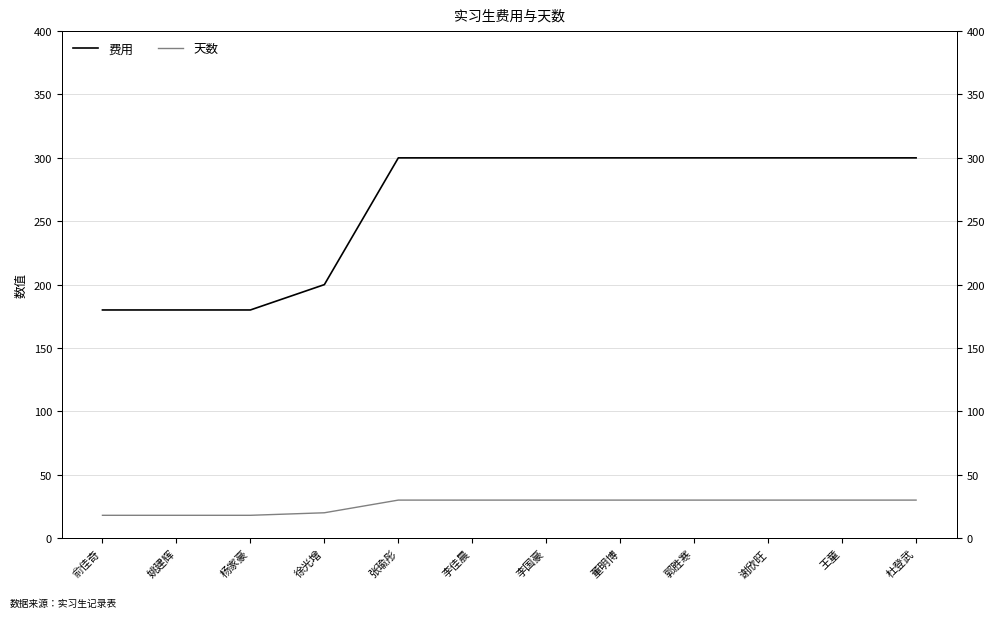

What position from the right is 董明博?

5